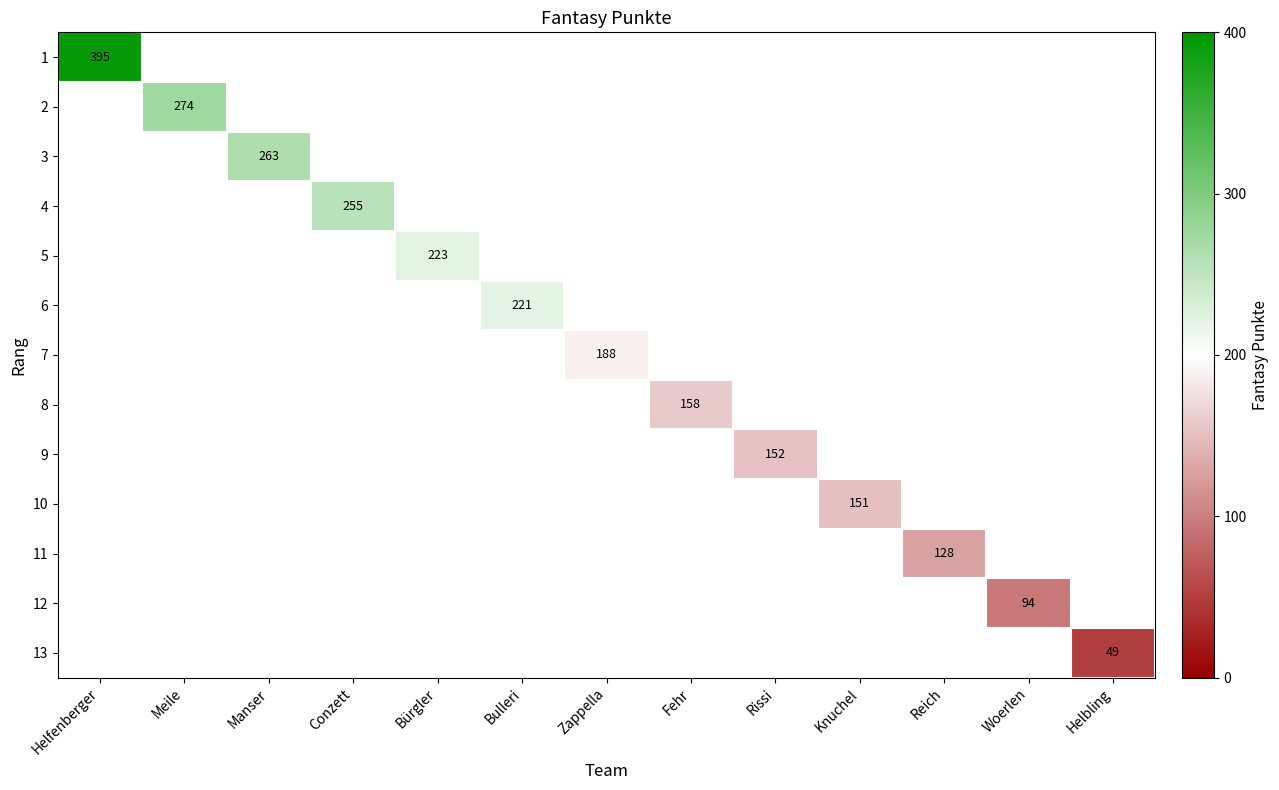

The 5 series shows 87 at Bürgler. True or false?

False